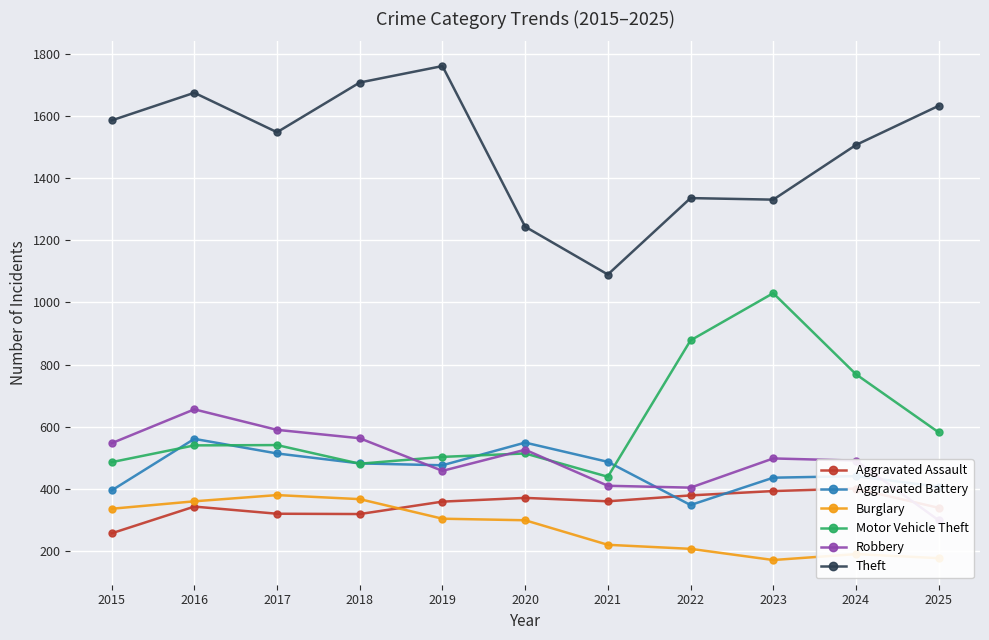

Which has a higher value, 2023 or 2022?

2023